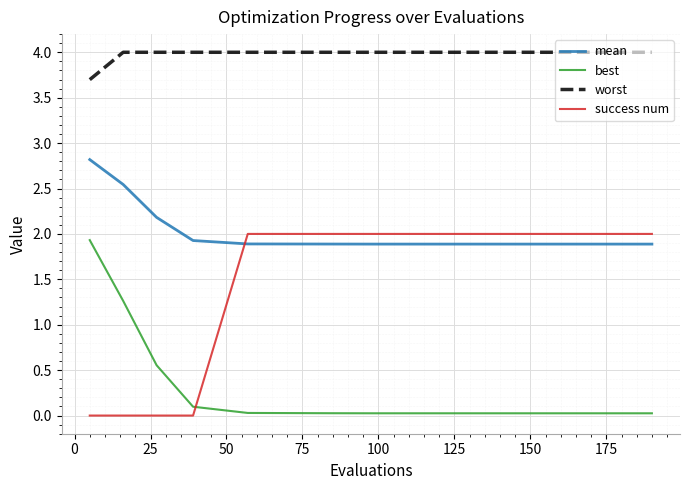

Does the chart have visible grid lines?

Yes